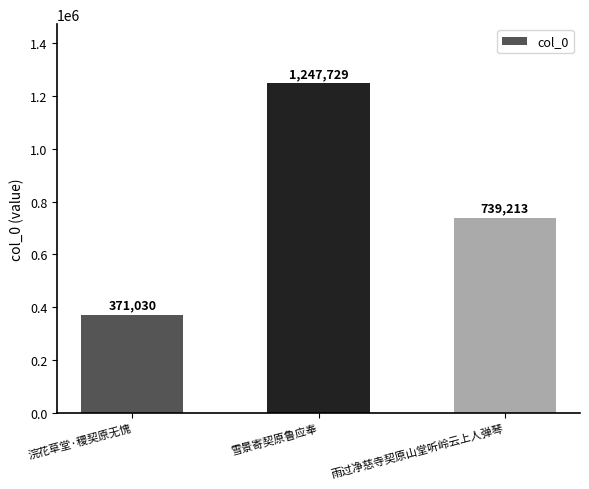

List the labels in order of value, largest first.

雪景寄契原鲁应奉, 雨过净慈寺契原山堂听岭云上人弹琴, 浣花草堂·稷契原无愧